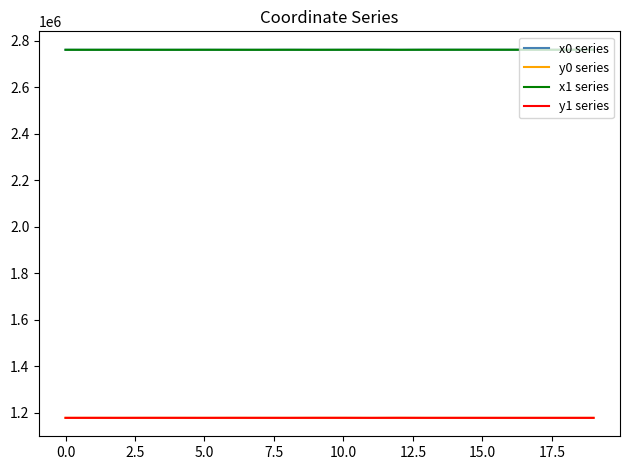

What is the minimum value for y0 series?

1176912.4